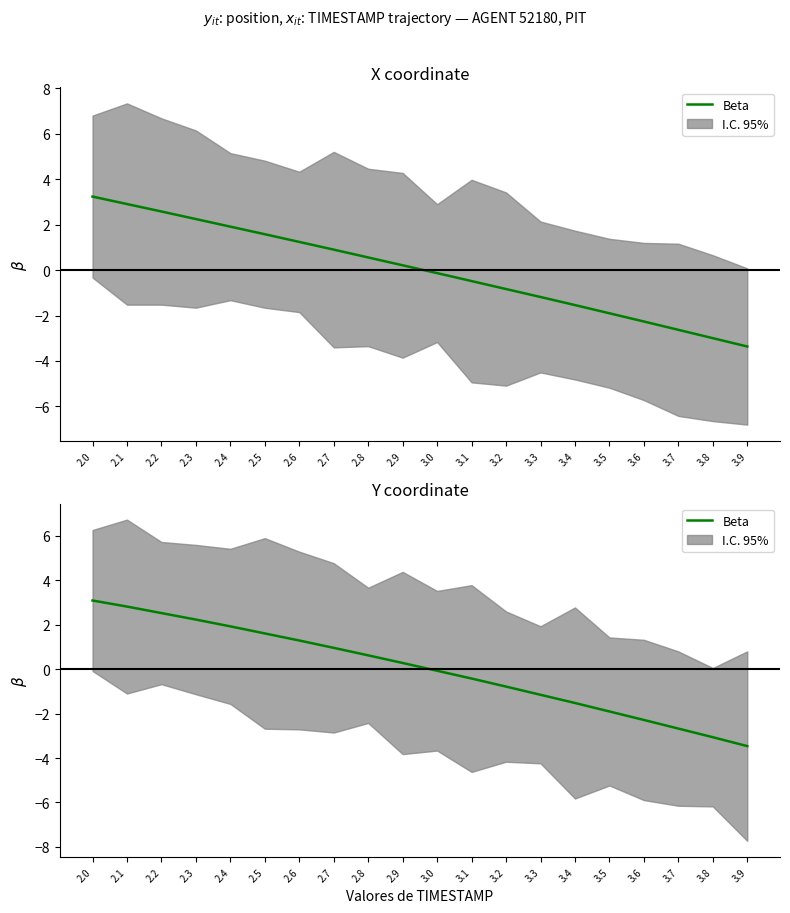

Does the chart have visible grid lines?

No